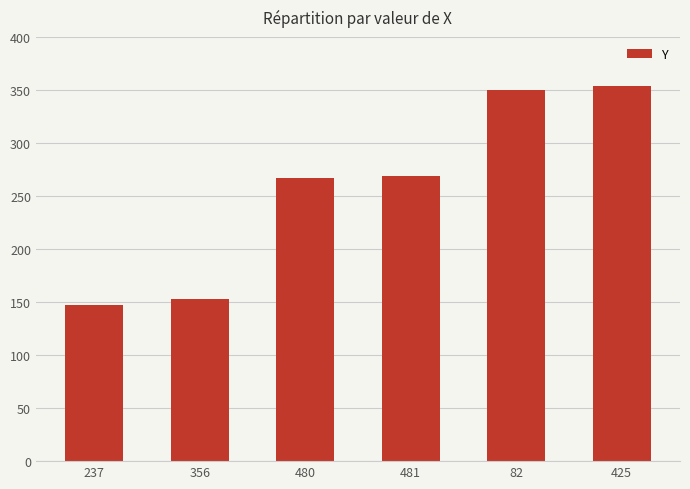

What is the label of the 4th bar from the right?

480